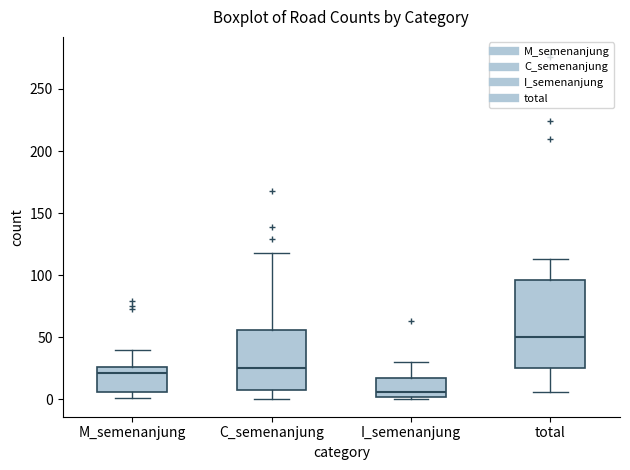

Reading left to right, read every box against the y-axis: the position of its median line, the range the box covers, and the ends of its whiskers. The values are not printed on the chart, so give them approximately, as read against the axis.

M_semenanjung: median 20, box 5 to 25, whiskers 0 to 40
C_semenanjung: median 25, box 10 to 55, whiskers 0 to 120
I_semenanjung: median 5, box 0 to 15, whiskers 0 (just below the box's lower edge) to 30
total: median 50, box 25 to 95, whiskers 5 to 115